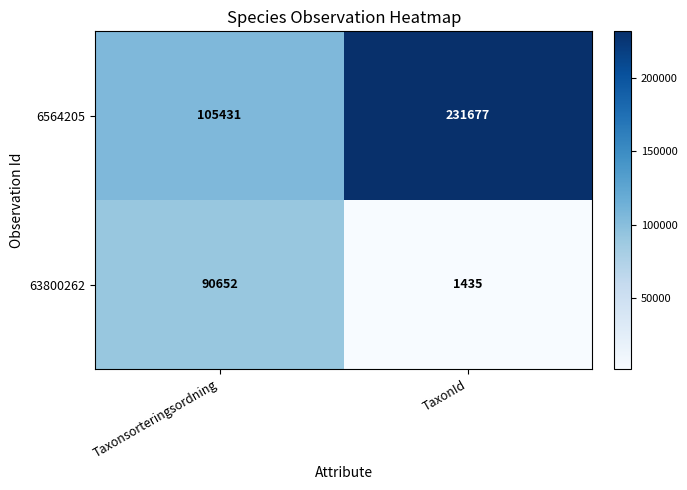

What is the smallest value displayed?

1435